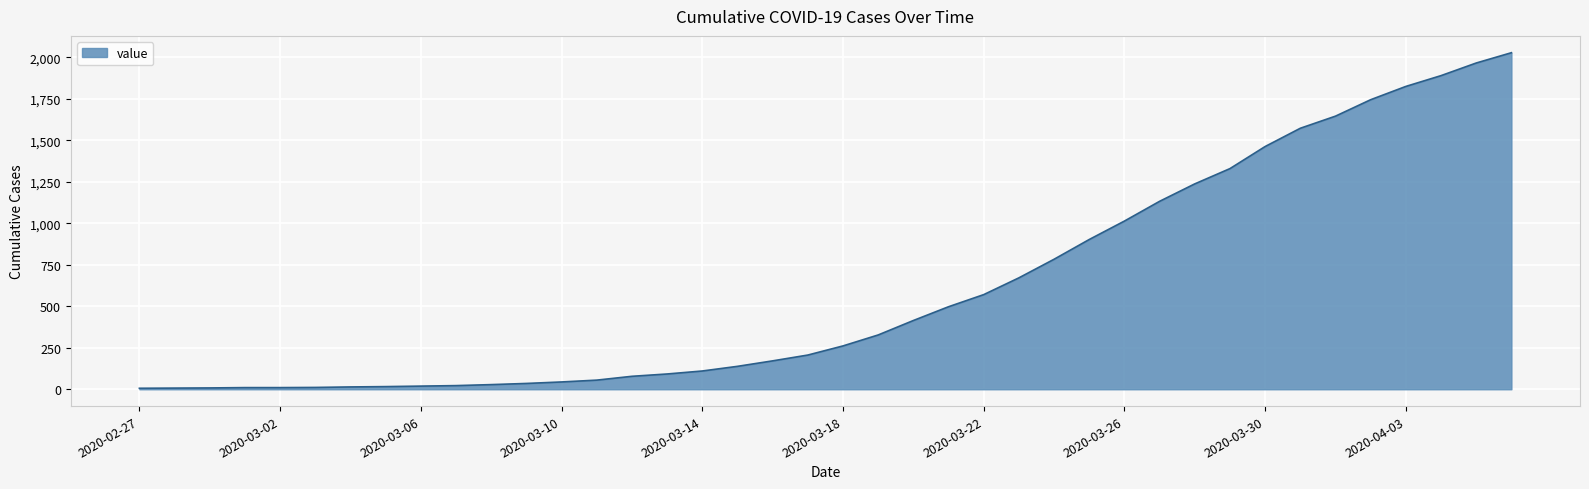

What is the difference between the maximum and minimum values?

2021